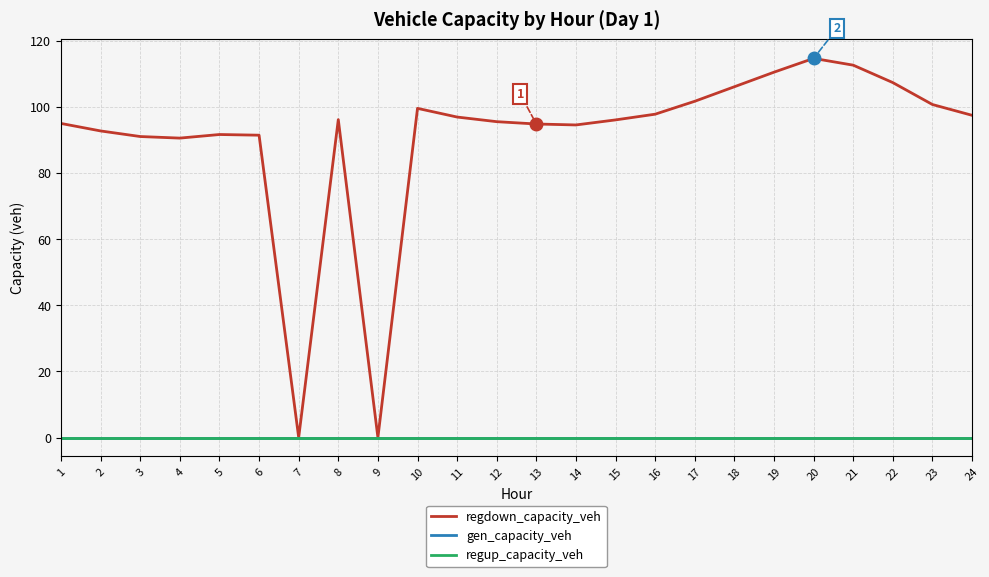

What is the greatest value displayed?

114.7